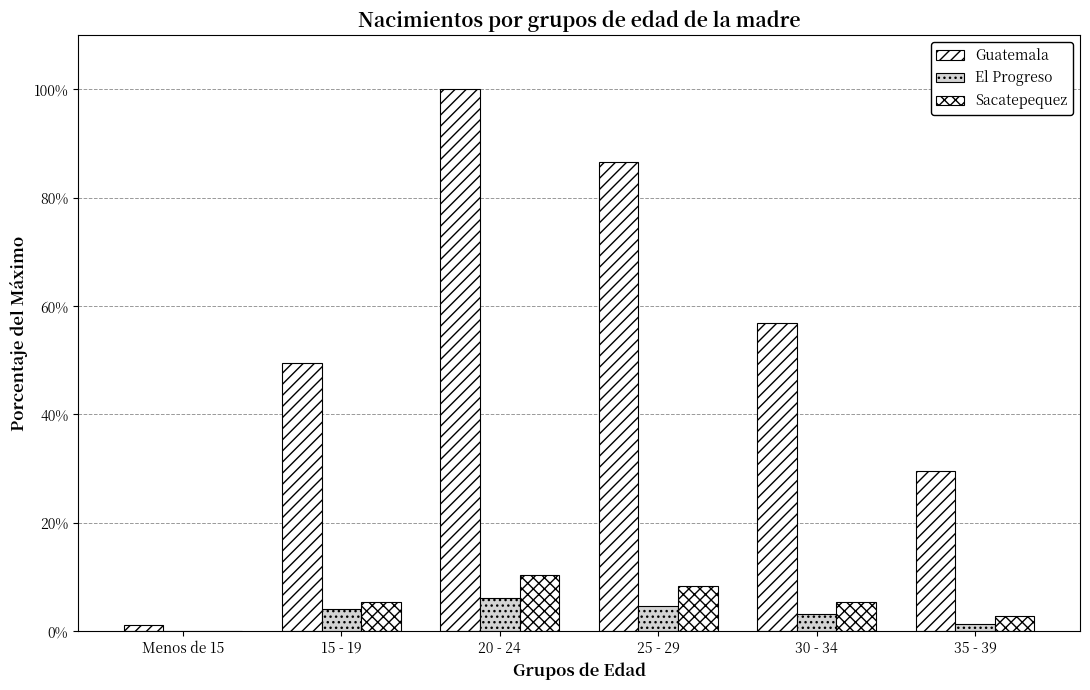

Which label corresponds to the smallest value in the chart?

Menos de 15